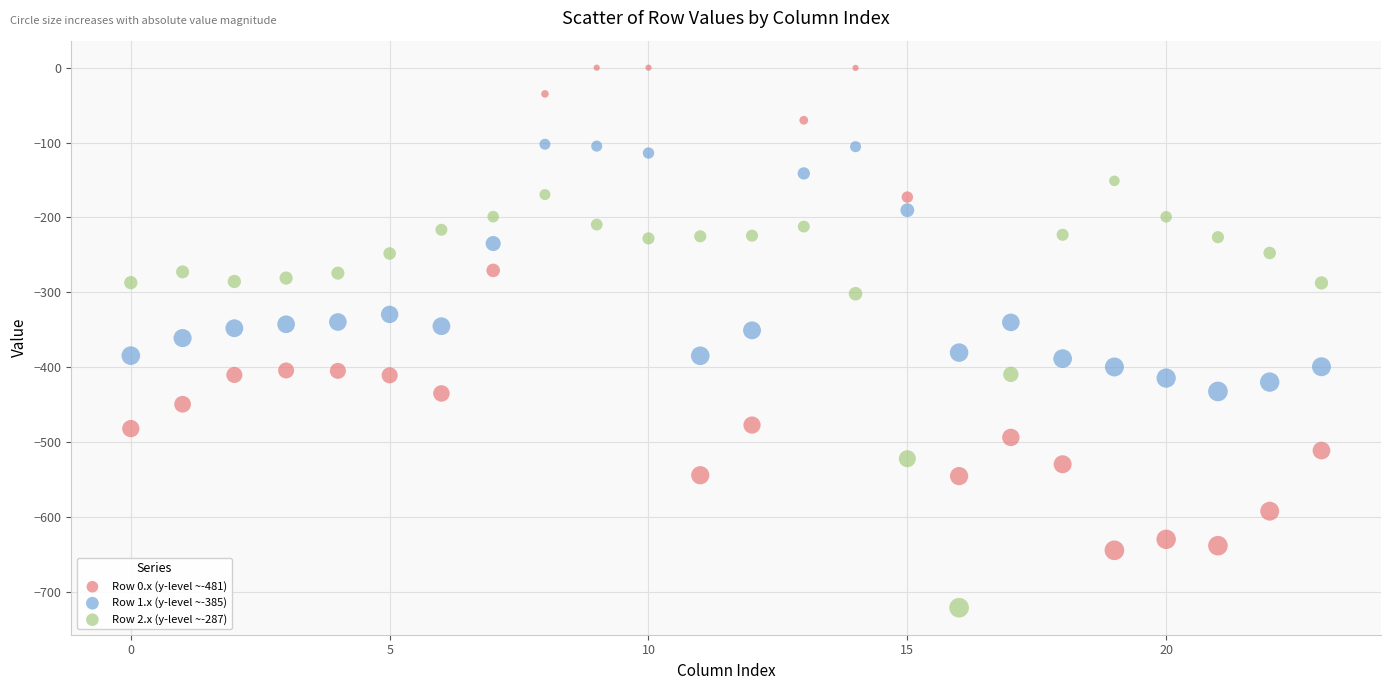

Which series contains the highest Y value?

Row 0.x (y-level ~-481)